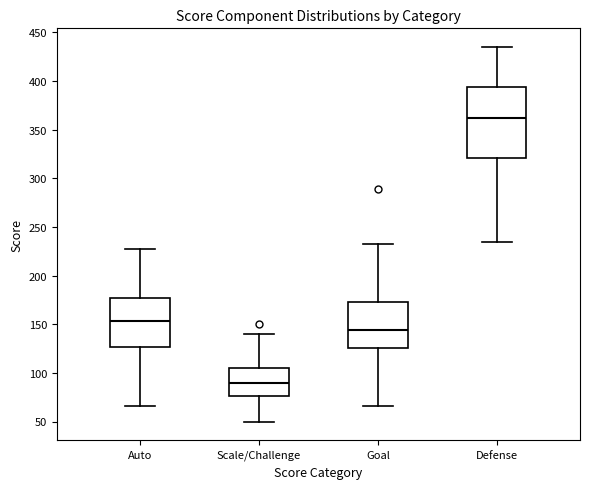

Which box is the tallest, from its lower edge to its upper edge?

Defense